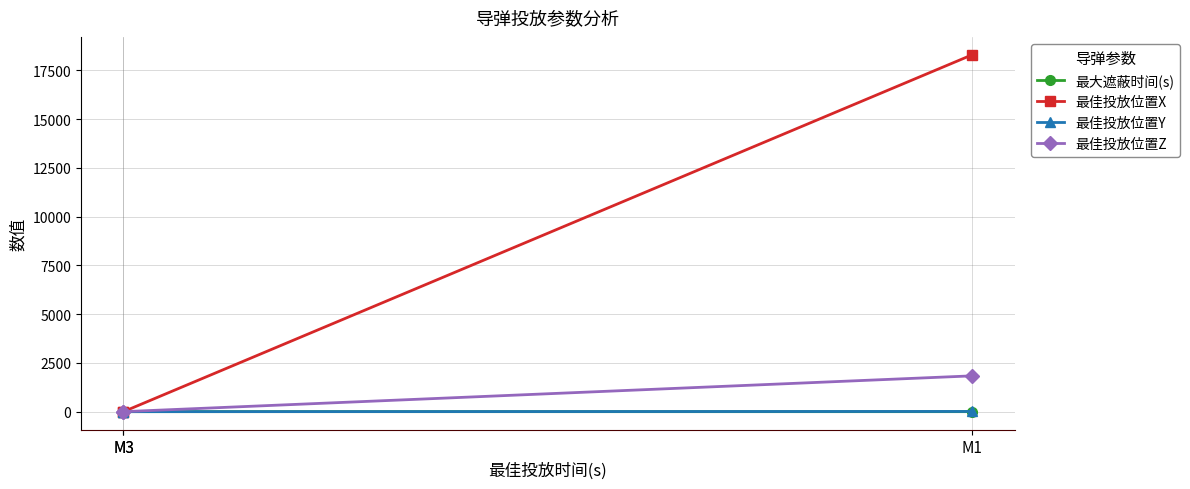

True or false: 最佳投放位置Z has a value of -1267.6 at M3.

False